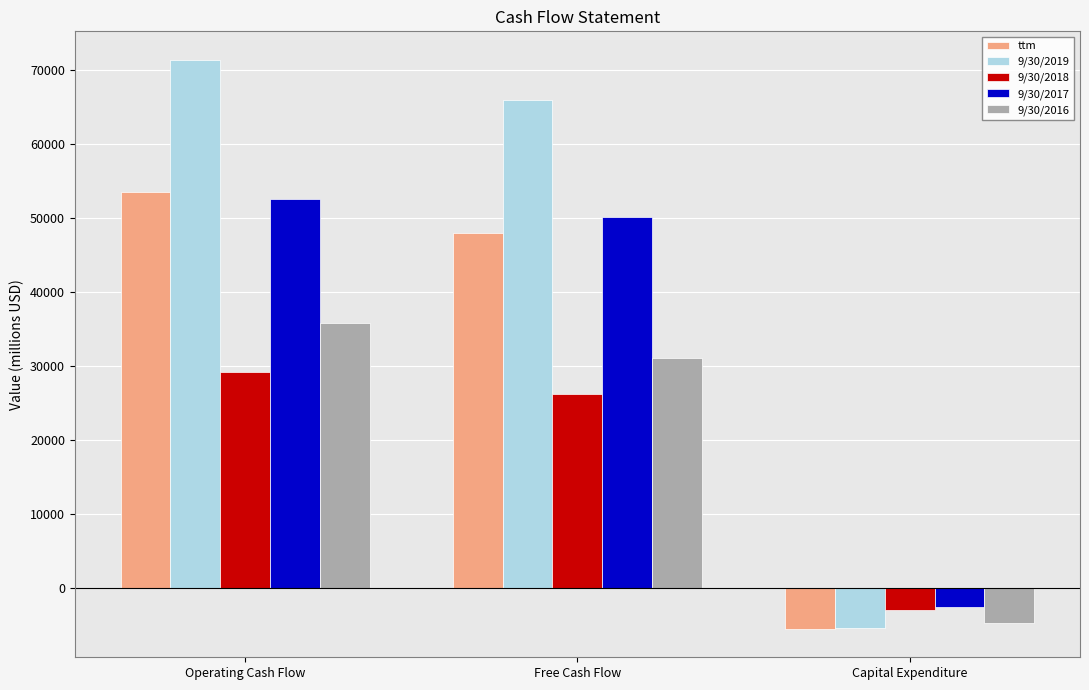

Reading right to left, list all the values displayed in this chart.

ttm: -5521	48006	53527
9/30/2019: -5417	66001	71418
9/30/2018: -2981	26239	29220
9/30/2017: -2506	50147	52653
9/30/2016: -4738	31071	35809